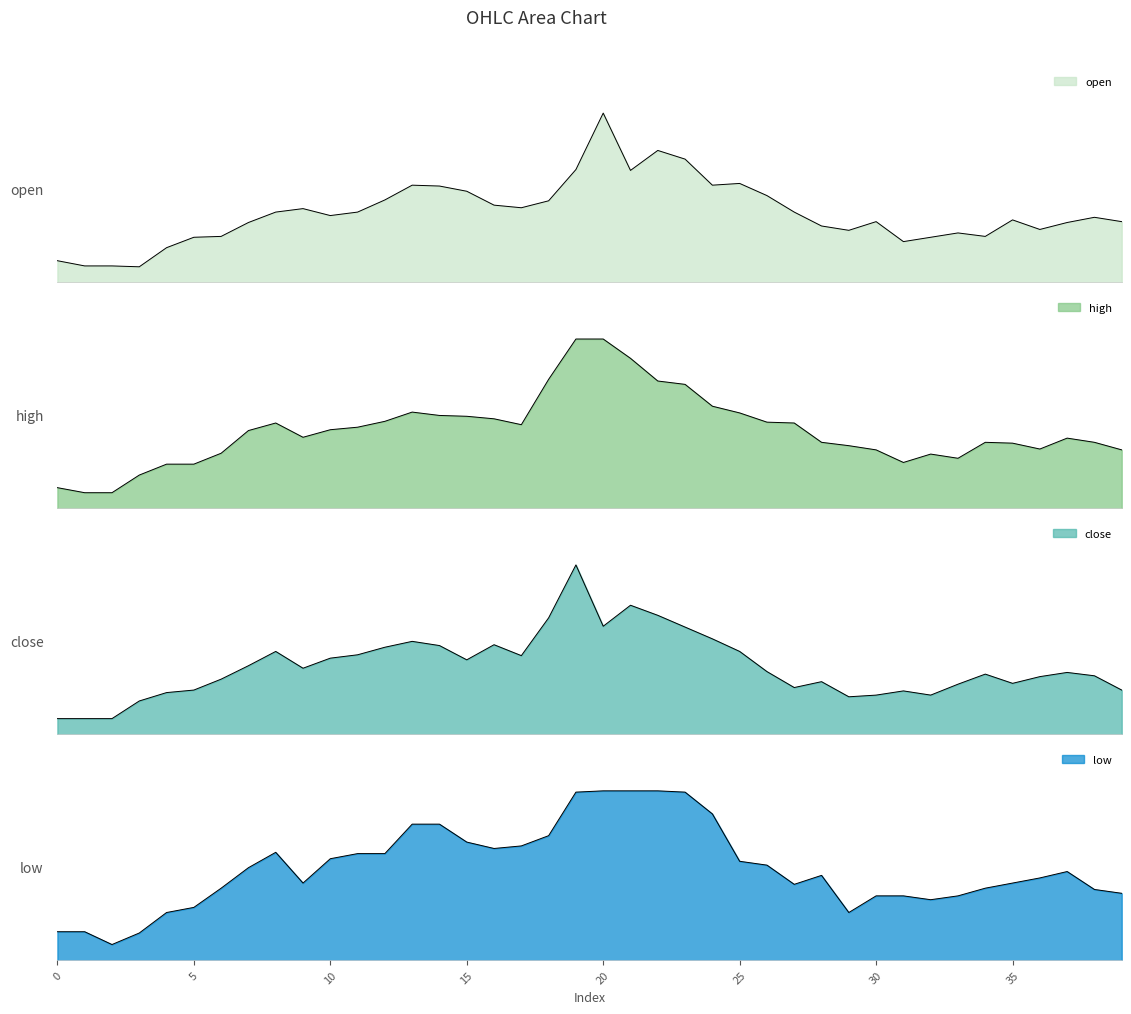

At which category does the chart reach its minimum across all series?

2